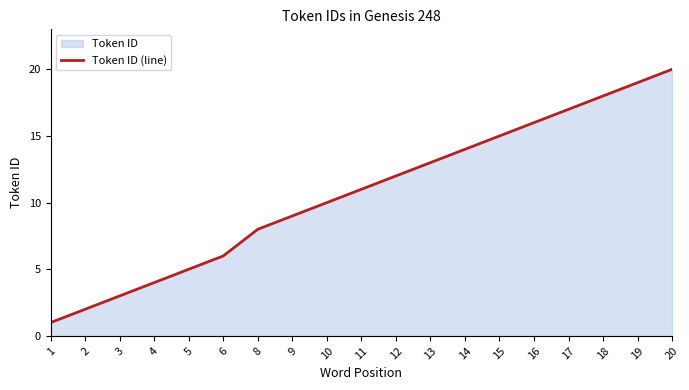

What is the sum of all values?

203